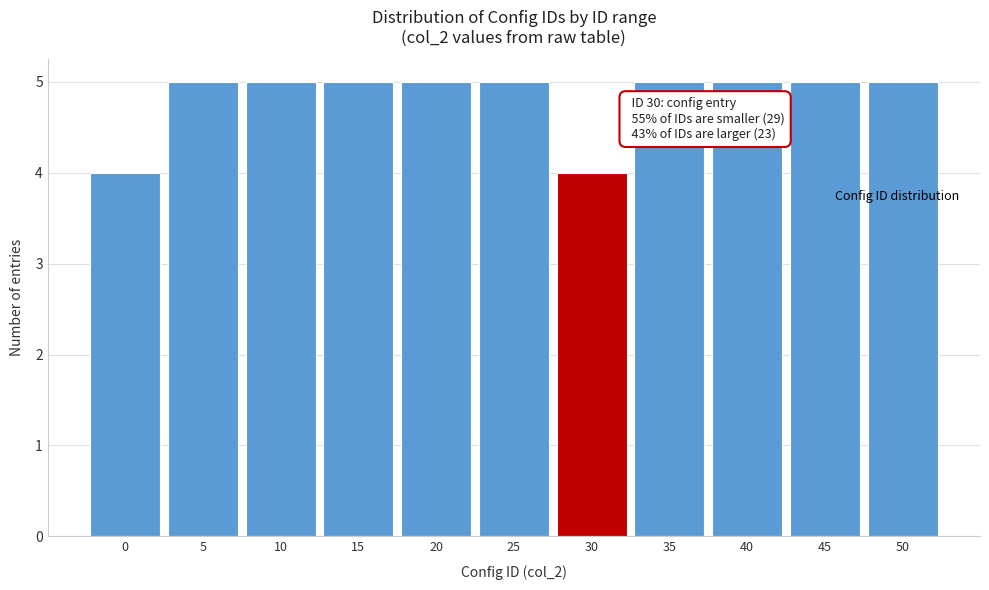

Reading left to right, what are all the values shown in this chart?

4	5	5	5	5	5	4	5	5	5	5